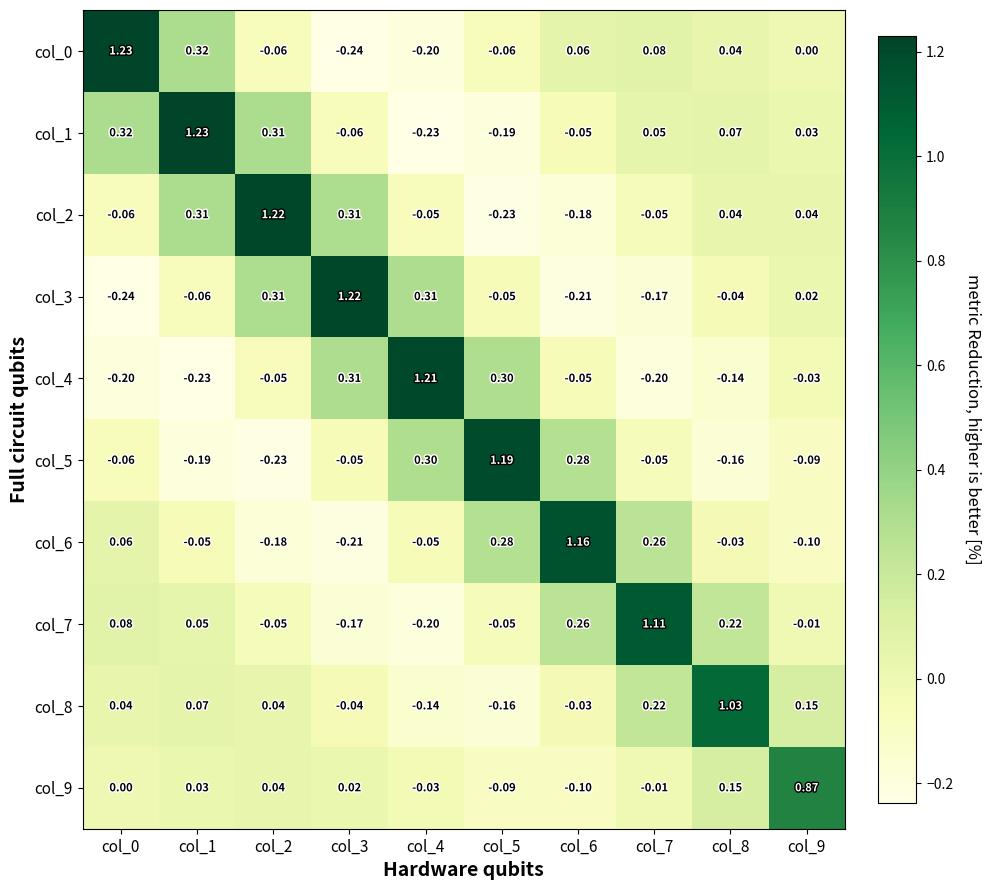

How many values in col_0 are below zero?

4